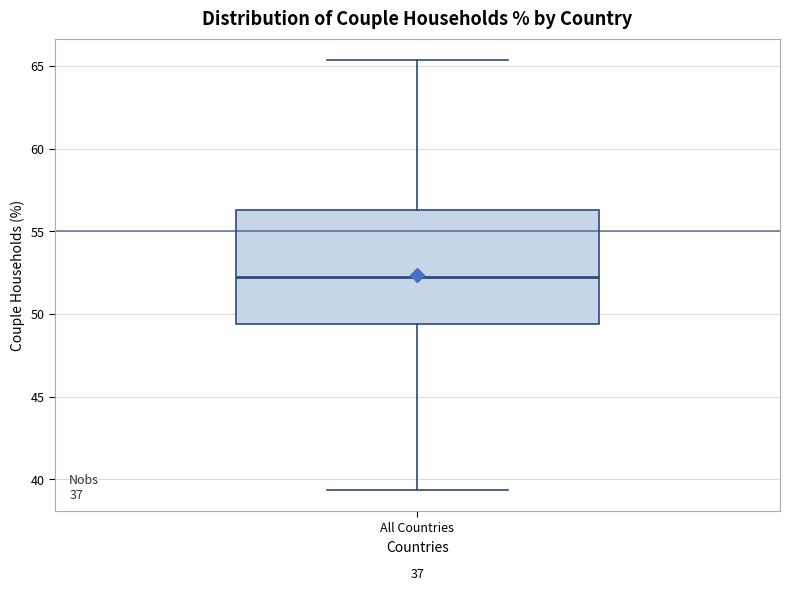

Read this box plot against the y-axis: the position of the median line, the range covered by the box, and the ends of both whiskers. The values are not printed on the chart, so give them approximately, as read against the axis.

median 52.5, box 49.5 to 56.5, whiskers 39.5 to 65.5